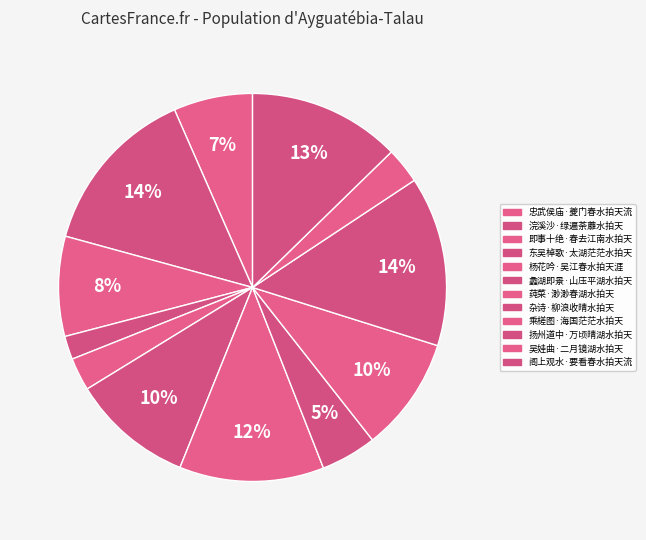

To the nearest percent, what is the difference between the 忠武侯庙·夔门春水拍天流 and 扬州道中·万顷晴湖水拍天 slice percentages?

8%